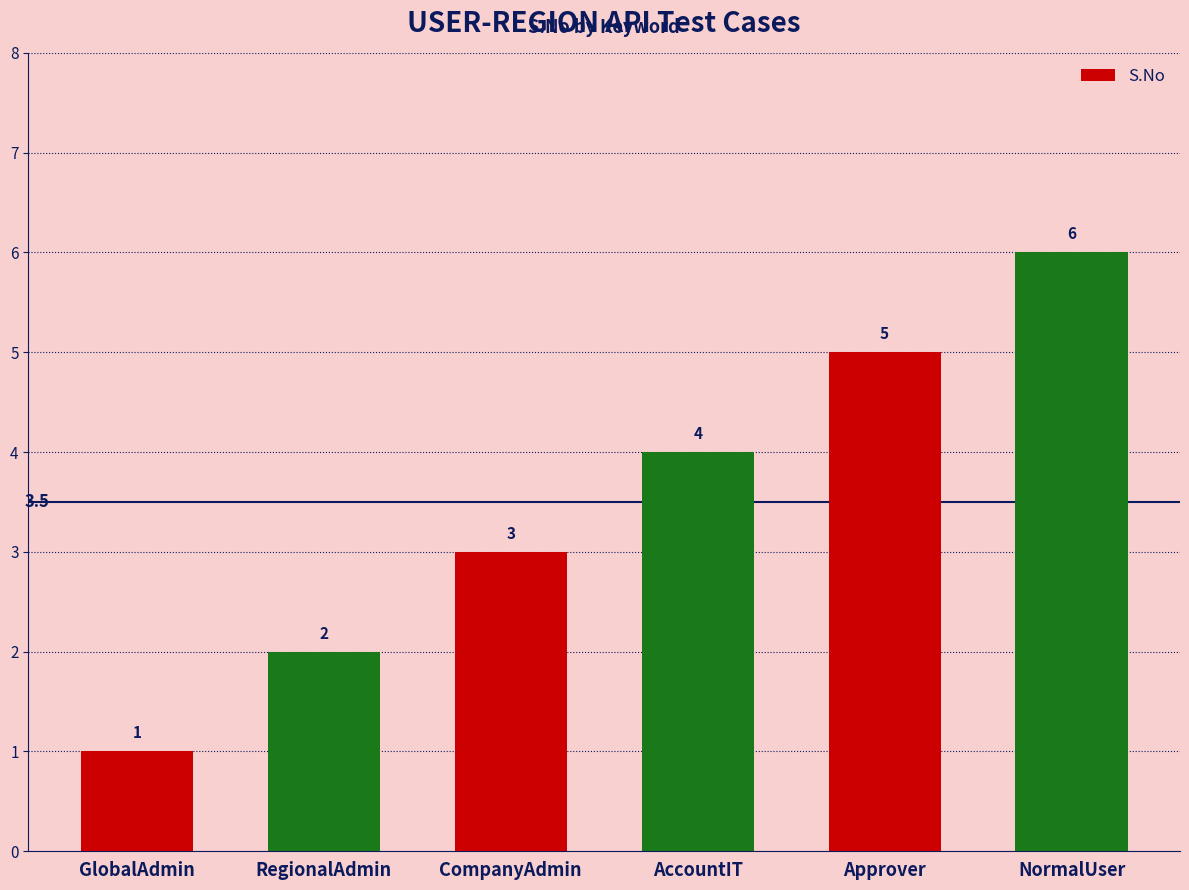

What is the change in value from CompanyAdmin to NormalUser?

+3